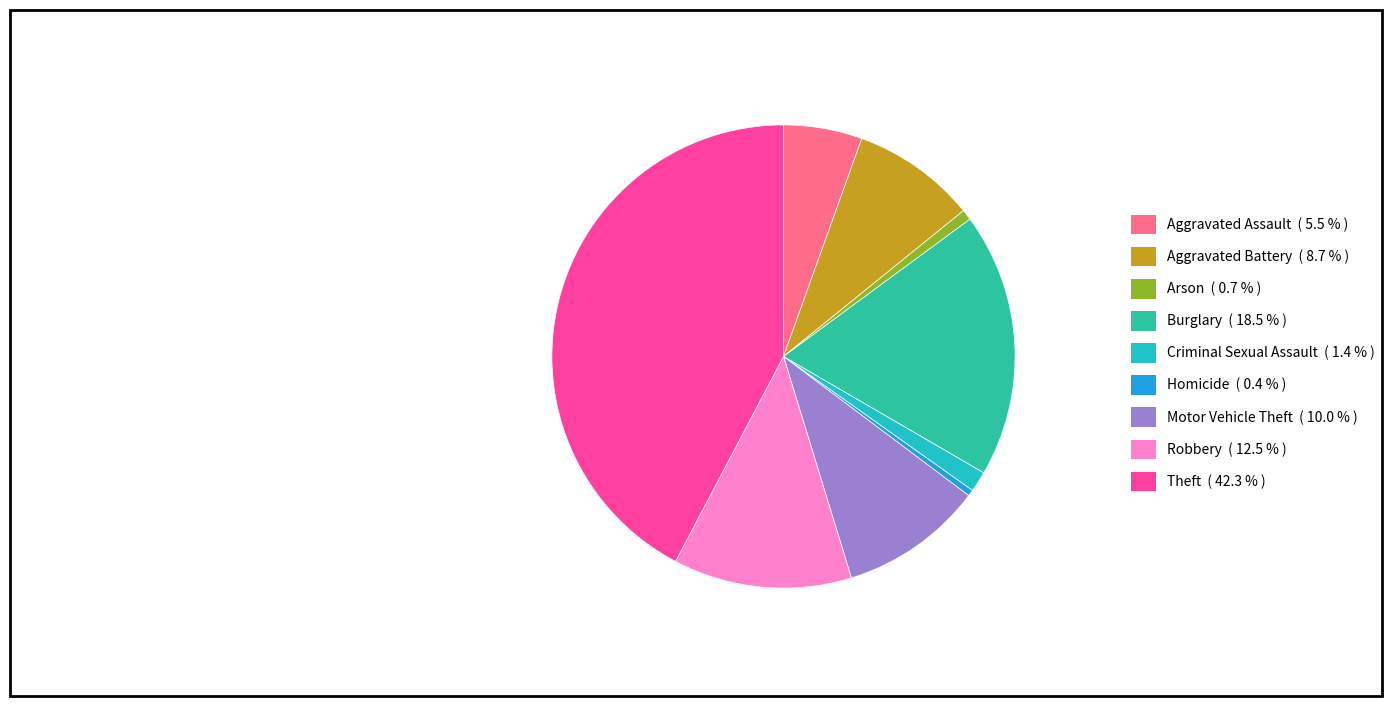

Combined, do Homicide and Theft account for over 50%?

No